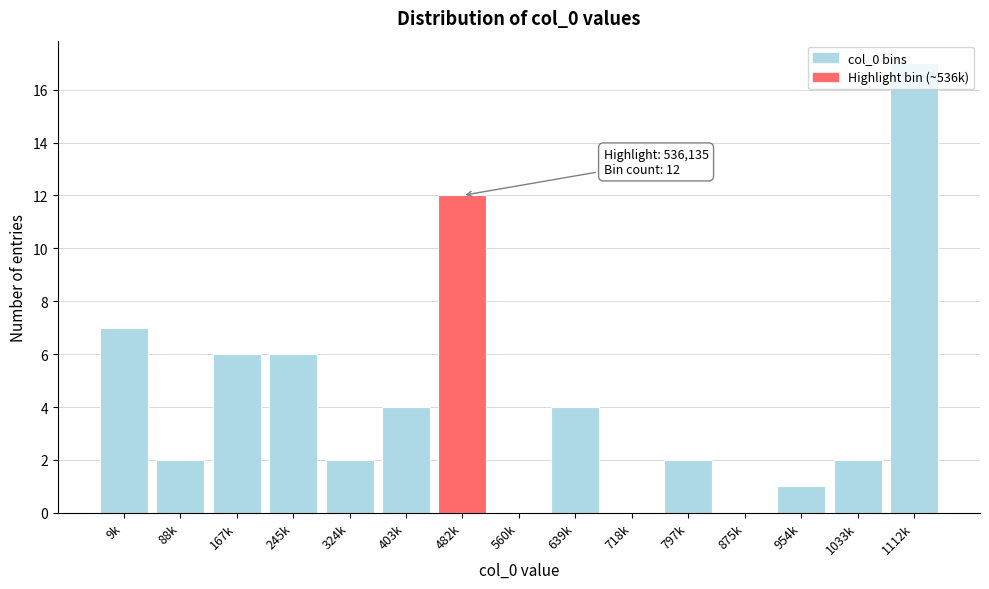

Which category has the highest value across all series?

1112k